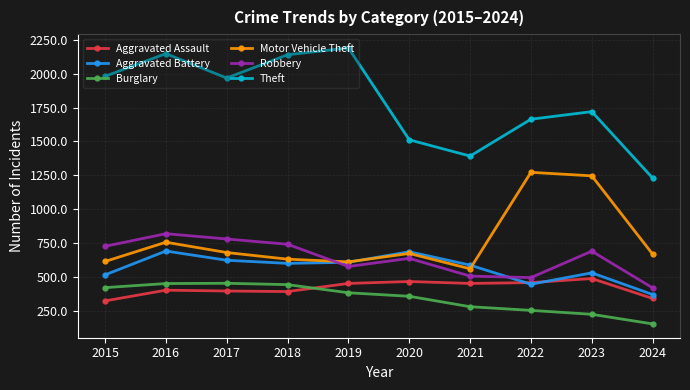

How many interior local peaks does the Motor Vehicle Theft series have?

3